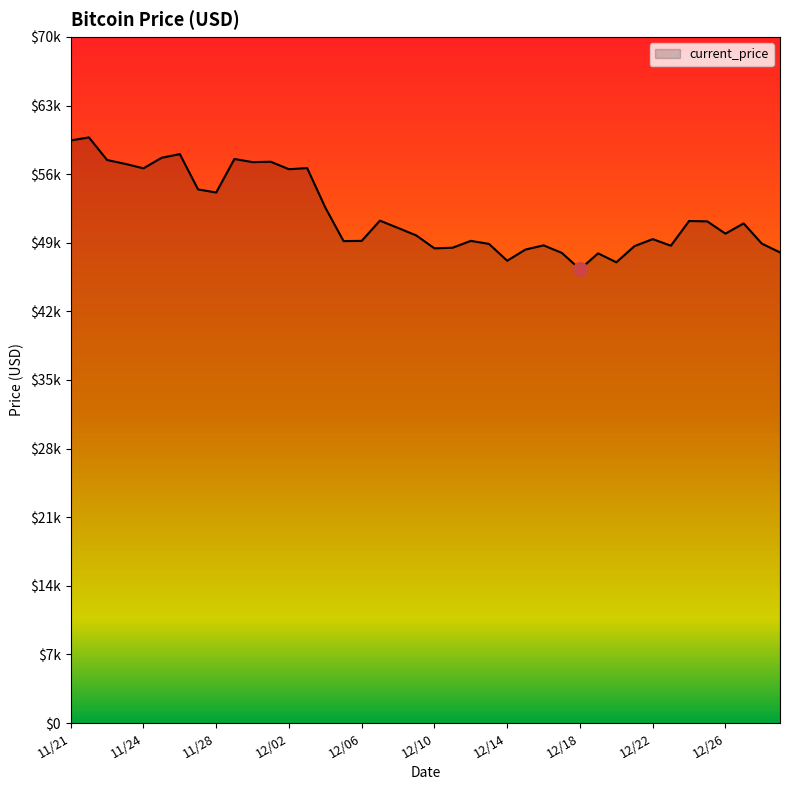

Does the chart display data point markers on the line(s)?

No